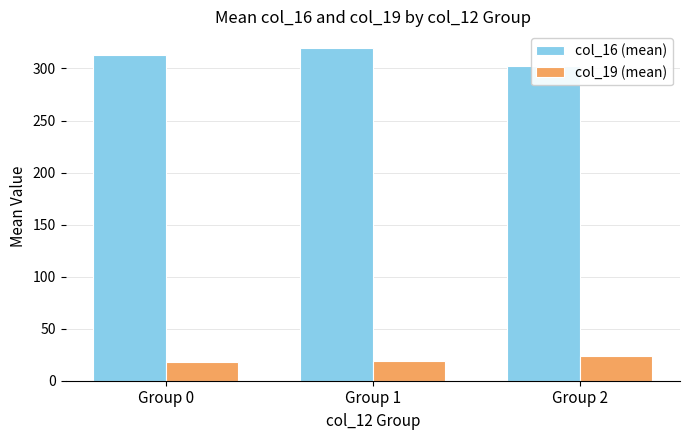

What are all the series names shown in the legend?

col_16 (mean), col_19 (mean)